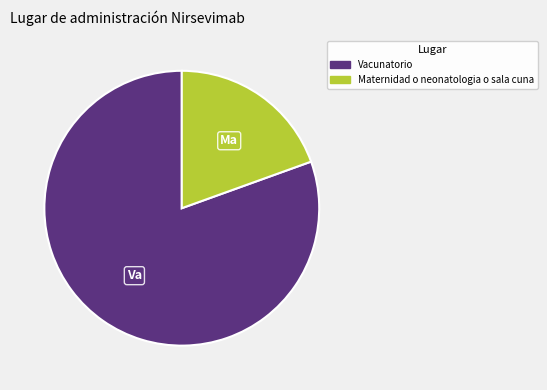

Which slice is the largest?

Vacunatorio